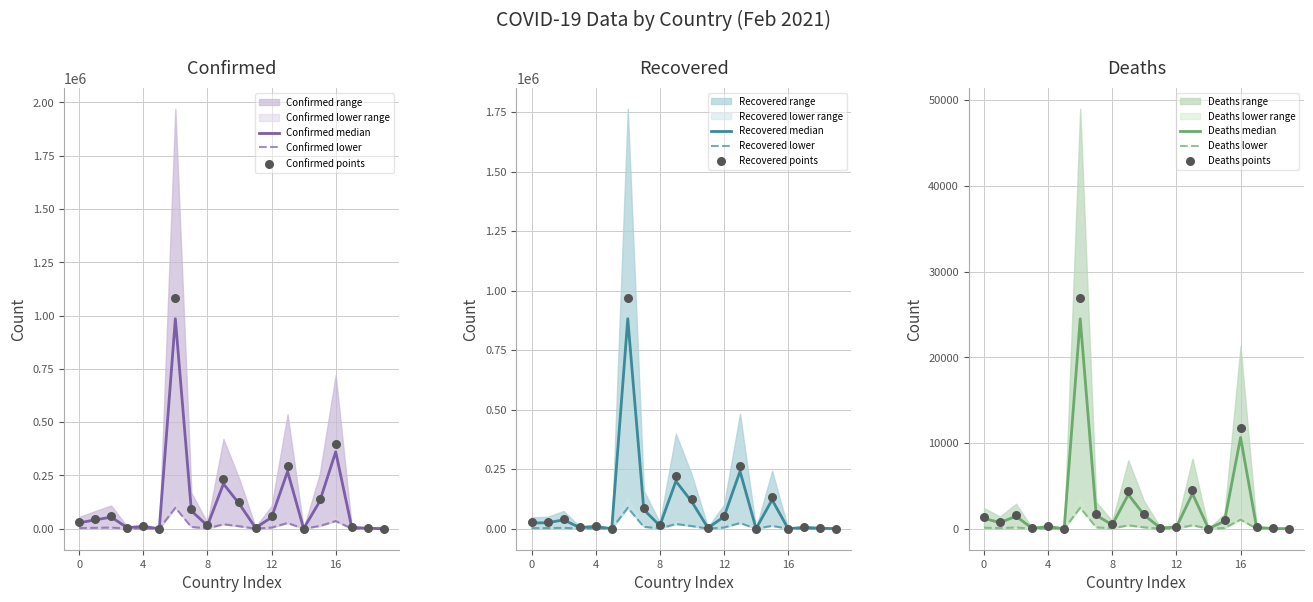

At how many categories does at least one series exceed 367487?

2